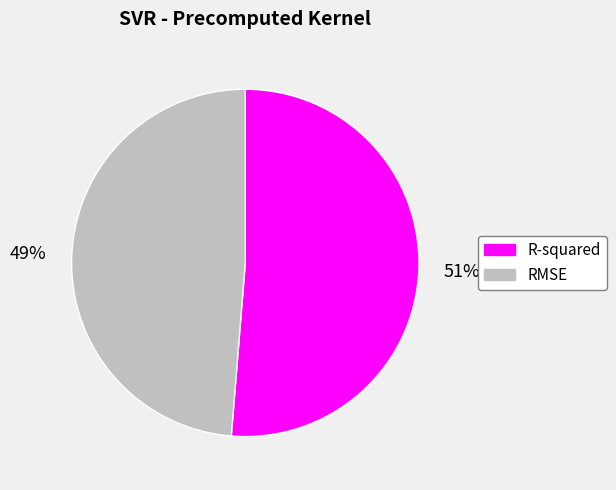

Rank the categories by value from lowest to highest.

RMSE, R-squared